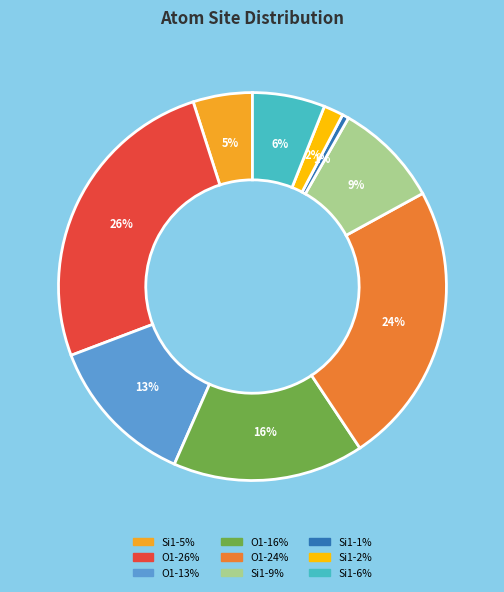

Is there a majority slice in this chart?

No